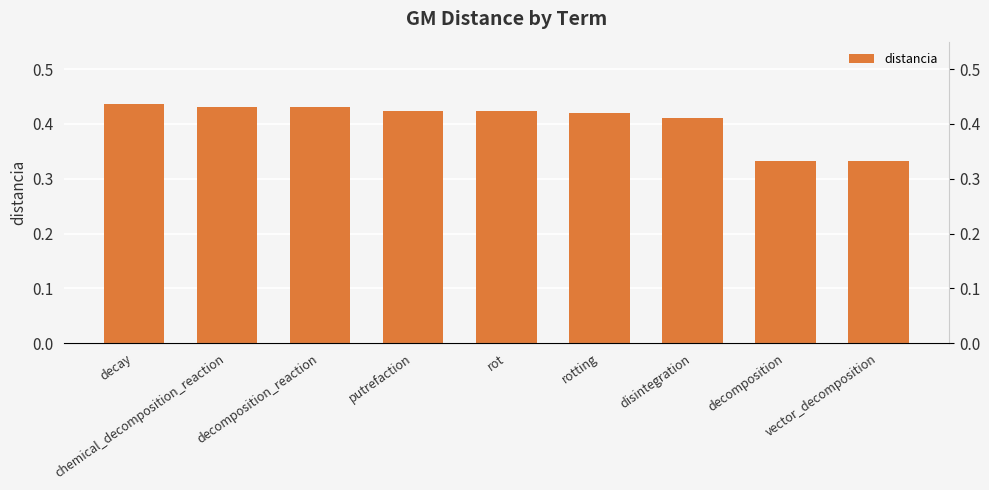

Between decomposition and rotting, which is larger?

rotting